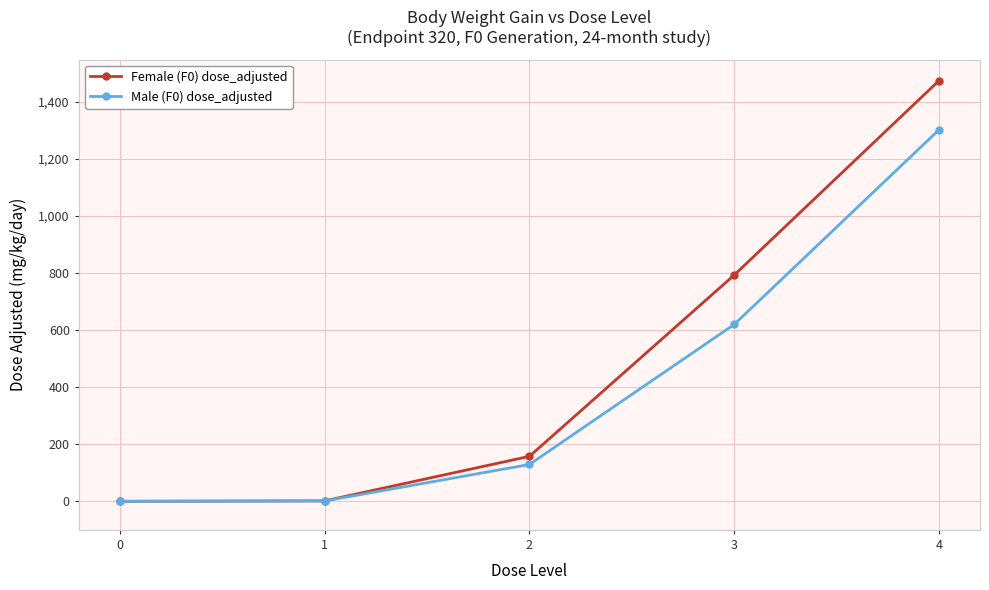

What are all the series names shown in the legend?

Female (F0) dose_adjusted, Male (F0) dose_adjusted